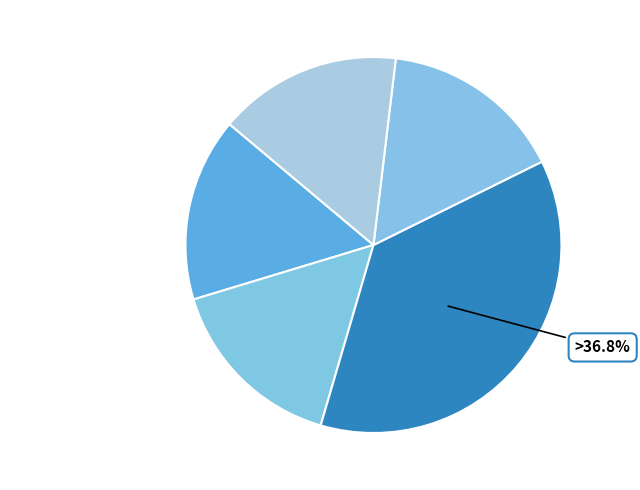

Which has a higher value, Departmental Elective - III or CORE?

CORE